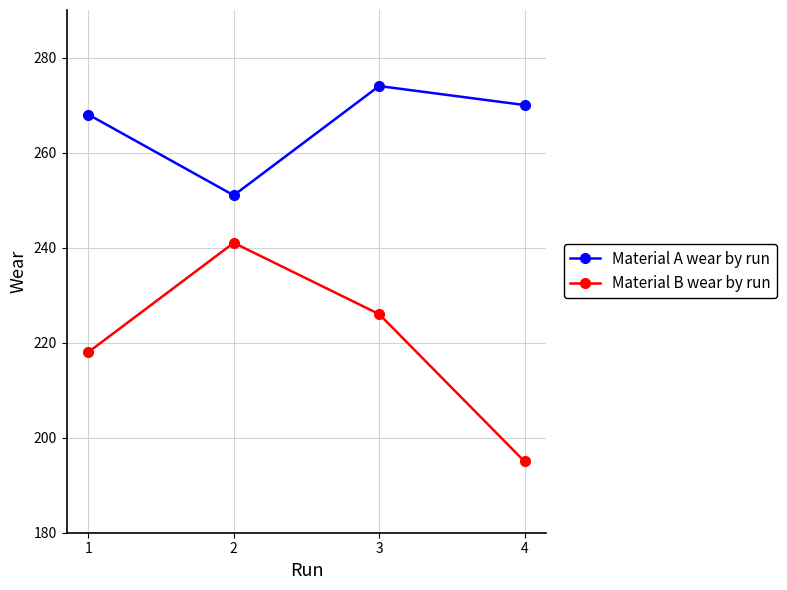

What is the spread (max minus min) of values at 3?

48